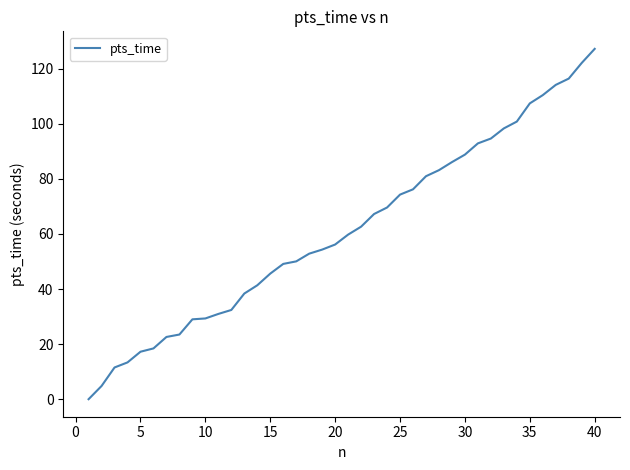

What is the maximum value shown in the chart?

127.2